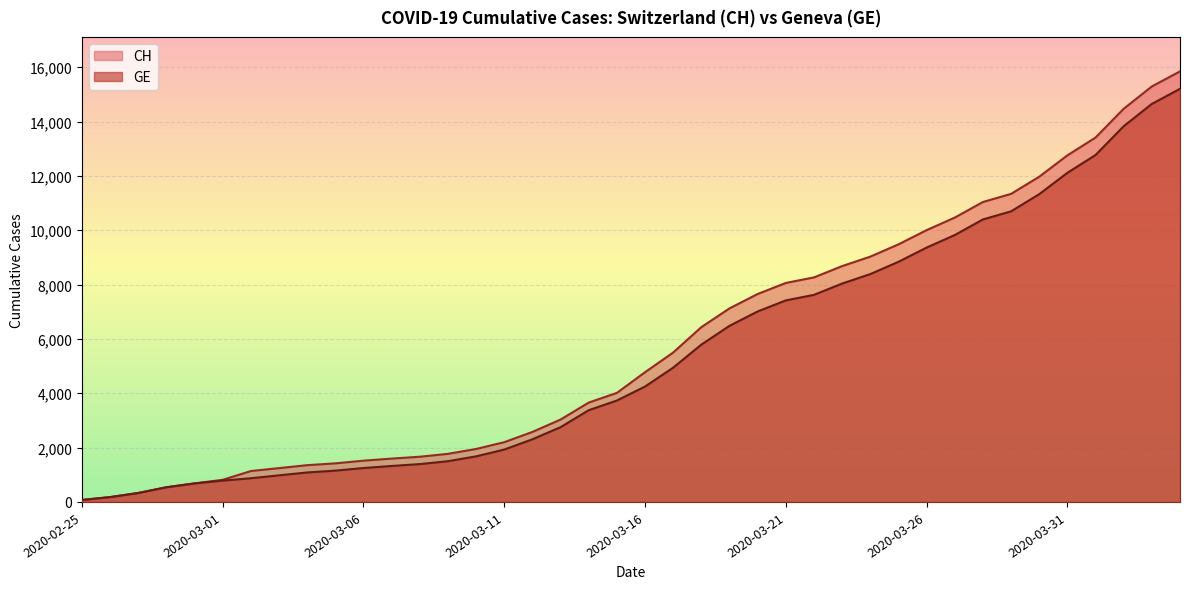

What is the average value of the CH series?

5834